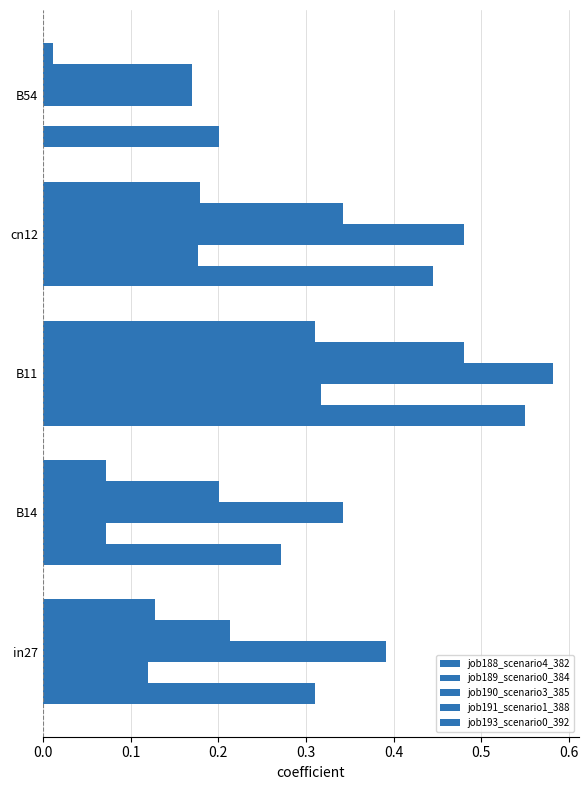

Count the number of categories in the chart.

5